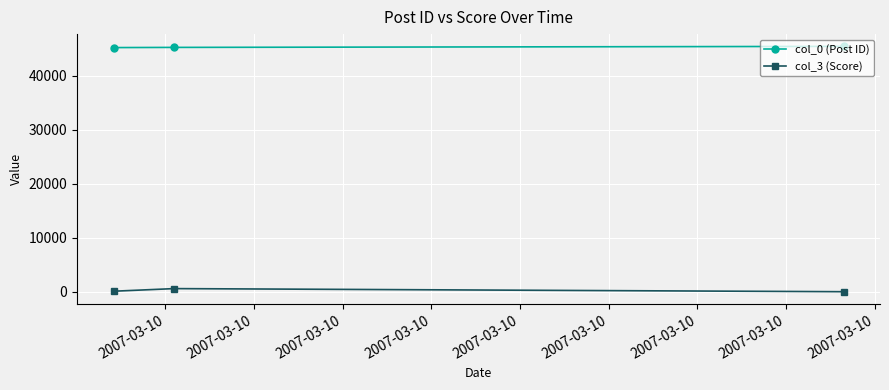

Rank the series by their average value, from highest to lowest.

col_0 (Post ID), col_3 (Score)